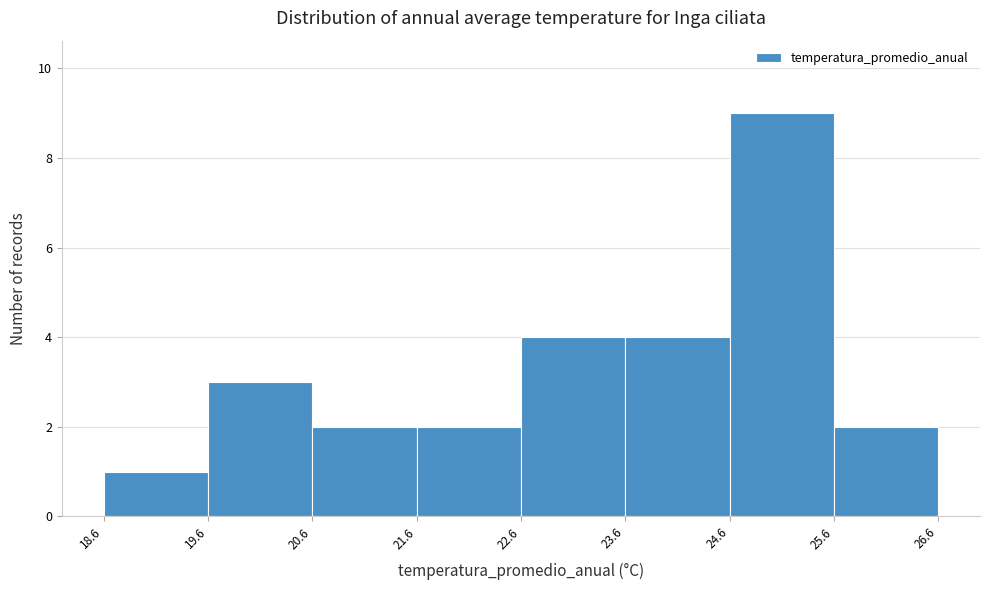

Reading left to right, transcribe this chart: for each bar, give the range it covers on the x-axis and its height. The values are not printed on the chart, so give them approximately, as read against the axis.

18.6 to 19.6: 1
19.6 to 20.6: 3
20.6 to 21.6: 2
21.6 to 22.6: 2
22.6 to 23.6: 4
23.6 to 24.6: 4
24.6 to 25.6: 9
25.6 to 26.6: 2